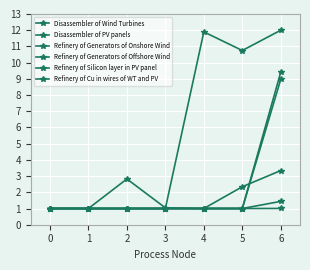

How many lines are shown in the chart?

6